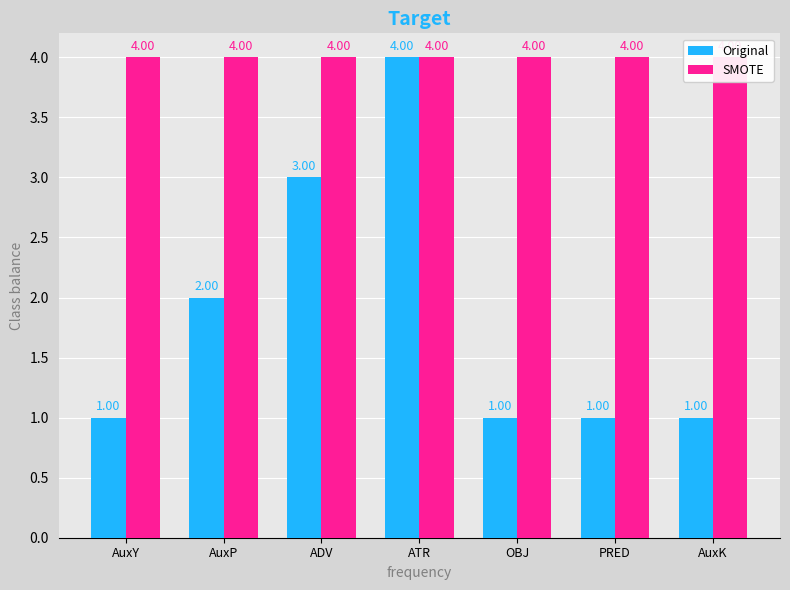

Reading right to left, list all the values displayed in this chart.

Original: 1	1	1	4	3	2	1
SMOTE: 4	4	4	4	4	4	4